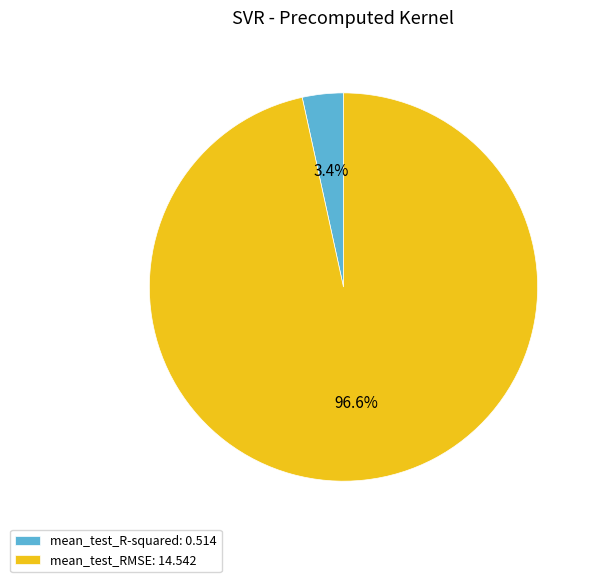

Which has a higher value, mean_test_RMSE: 14.542 or mean_test_R-squared: 0.514?

mean_test_RMSE: 14.542